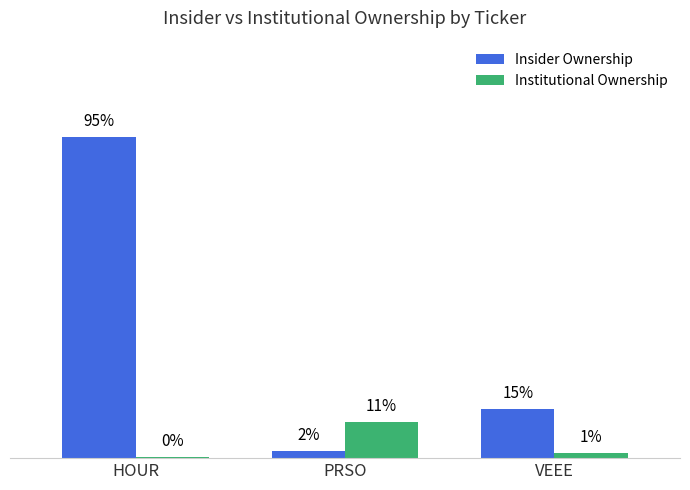

List the labels in order of Institutional Ownership value, smallest first.

HOUR, VEEE, PRSO